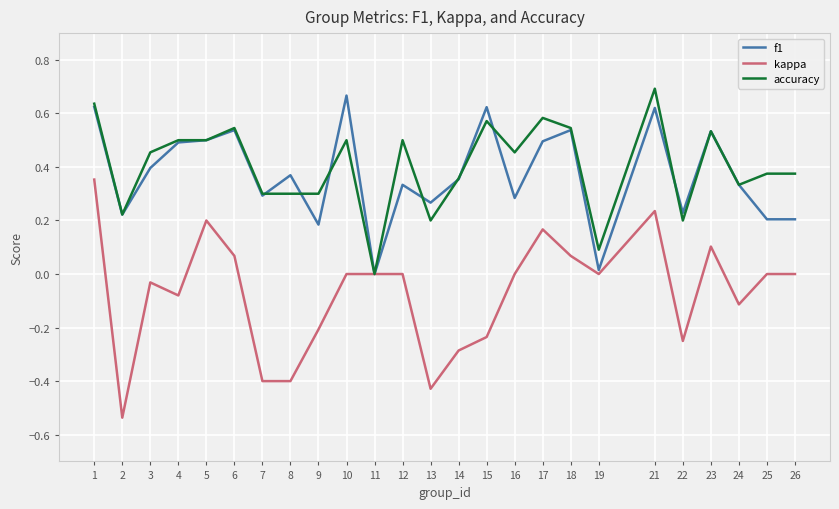

Which series changed the most between 1 and 8?

kappa